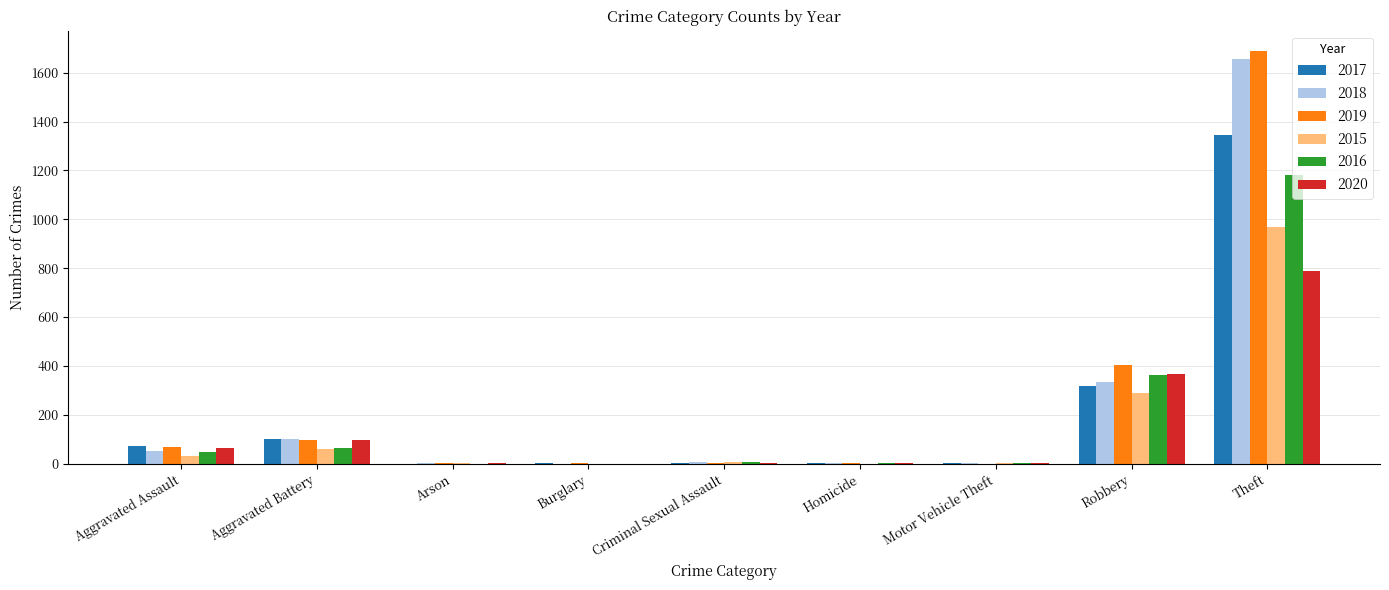

At which label is 2017 closest to 671?

Robbery